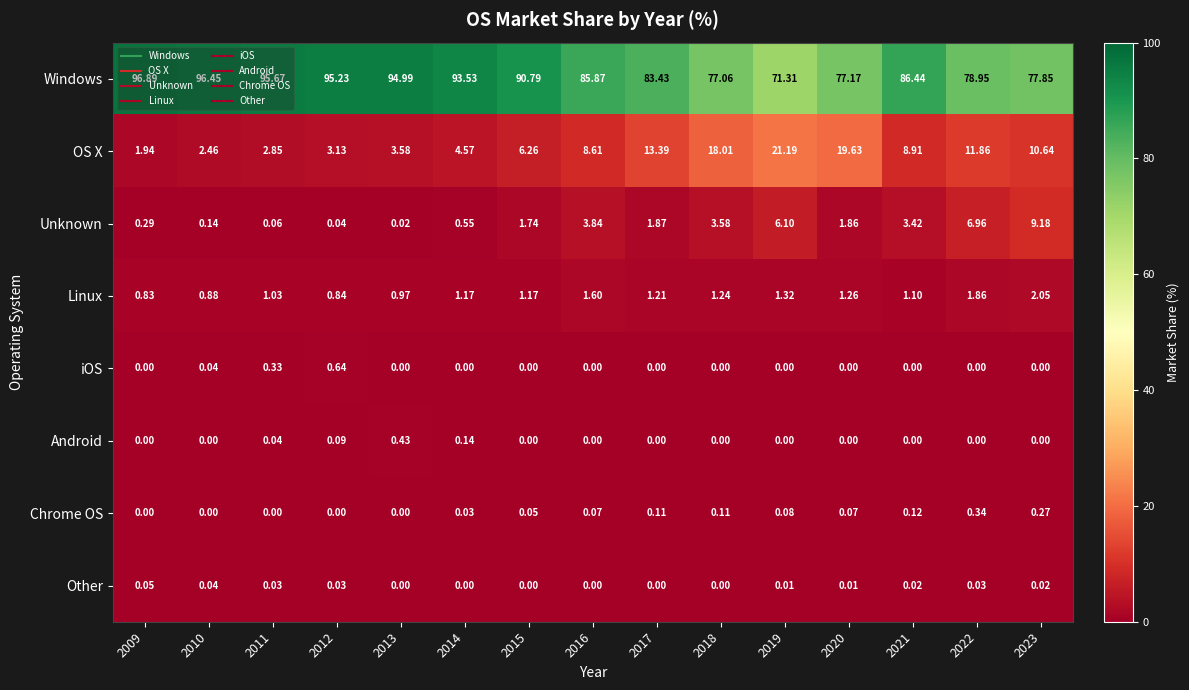

What is the total value across all series at 2022?

100.0